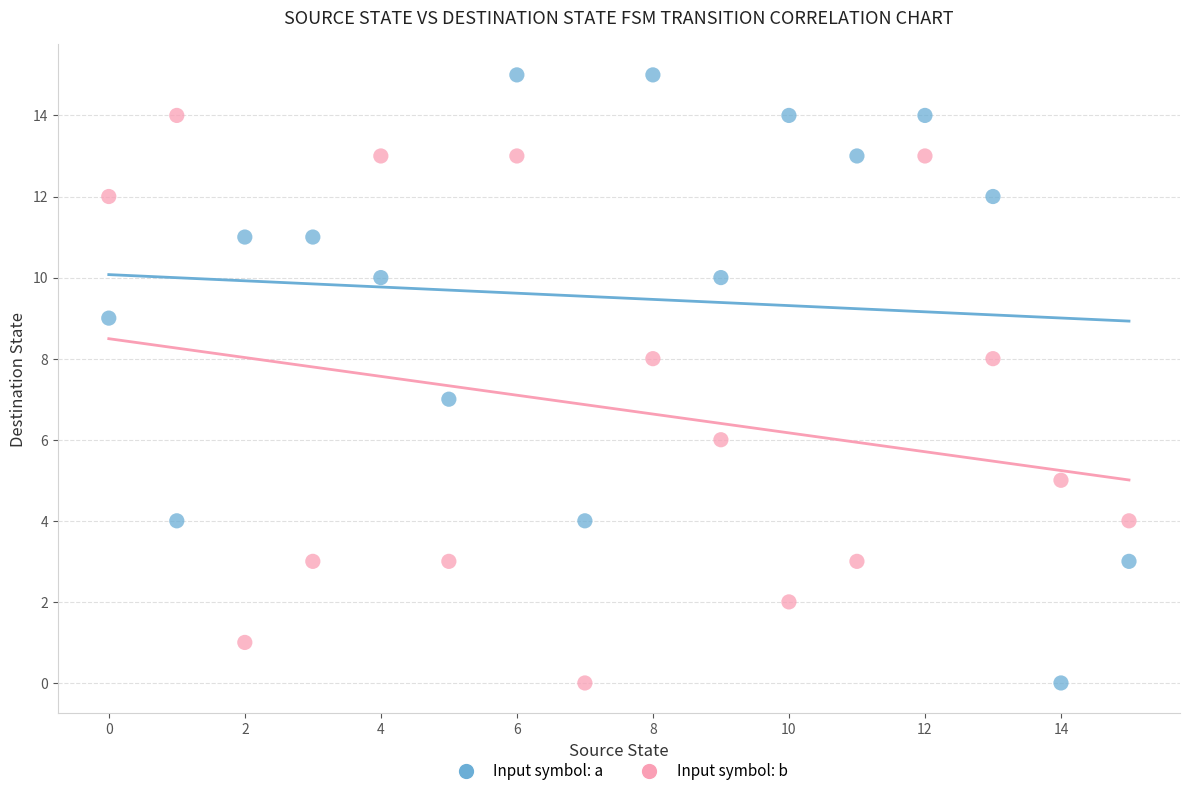

Which series has the widest spread of Y values?

Input symbol: a